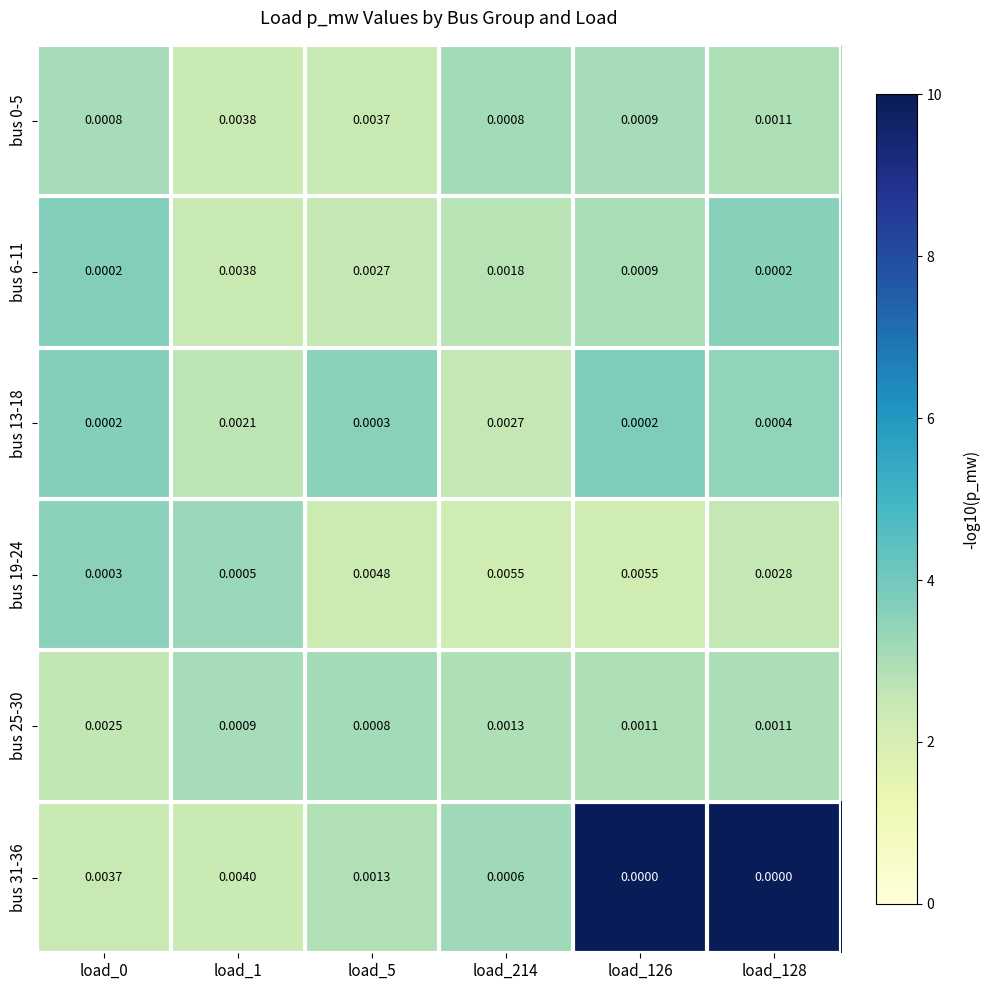

Is the value of bus 0-5 at load_128 greater than the value of bus 19-24 at load_214?

No